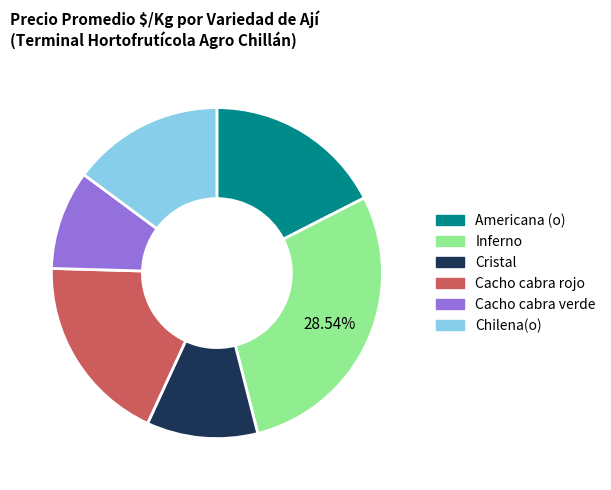

How many segments does this pie chart have?

6